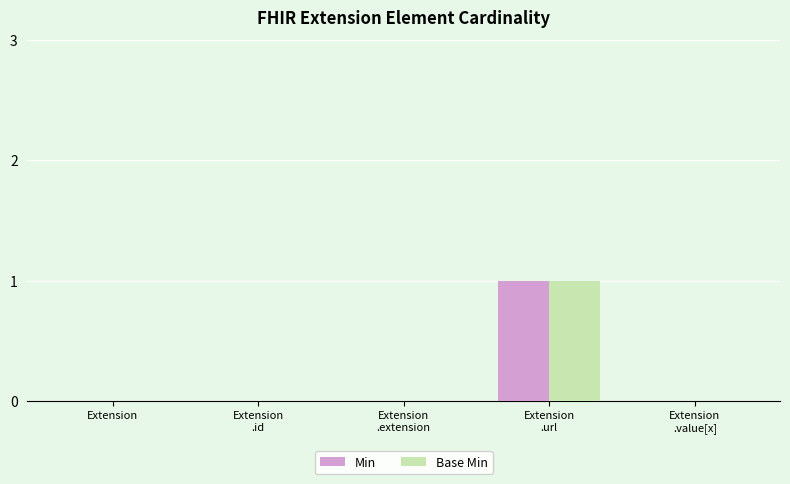

Are the bars horizontal?

No